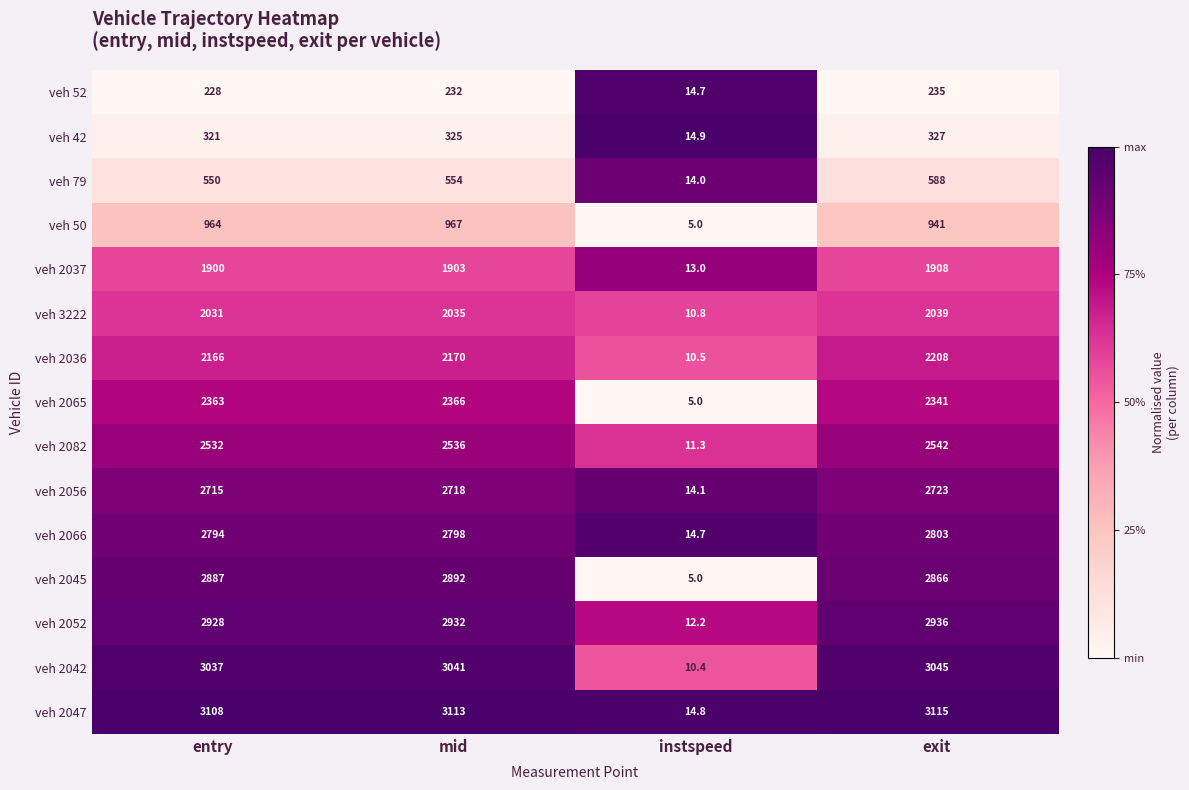

Which series changed the most between entry and instspeed?

veh 2047